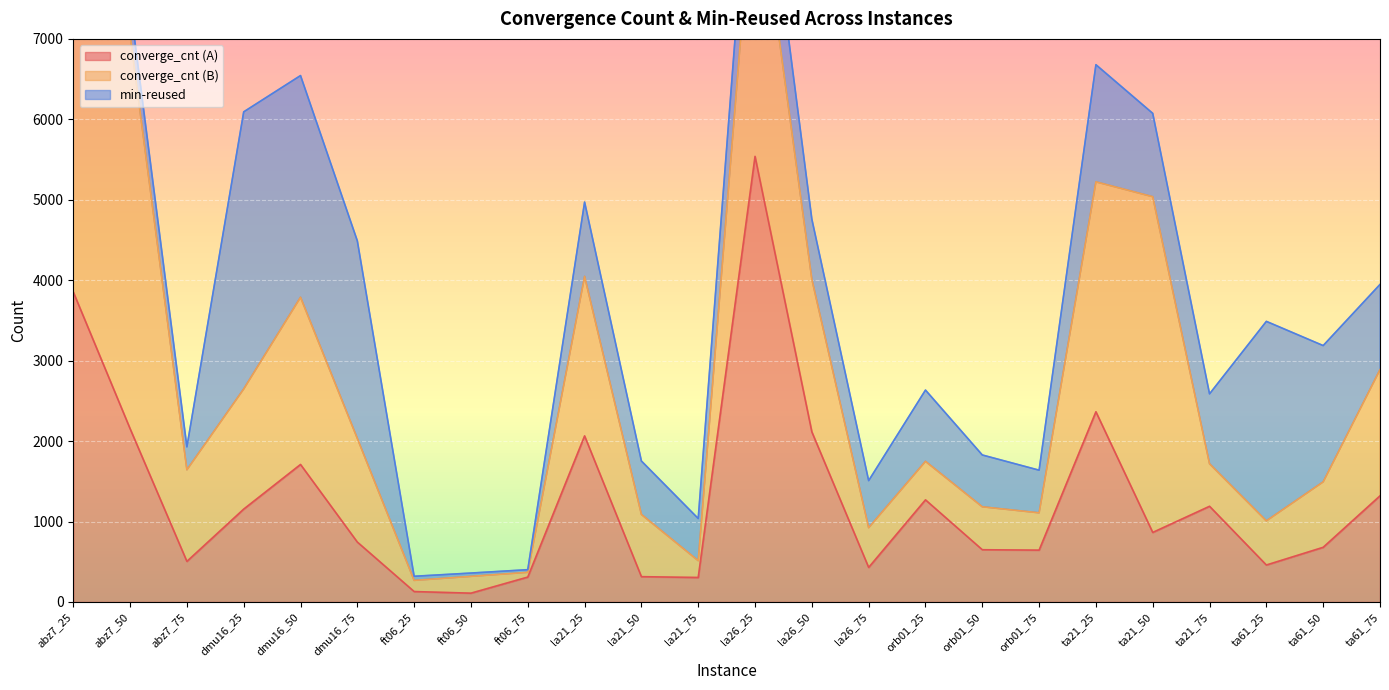

How many interior local peaks does the min-reused series have?

6